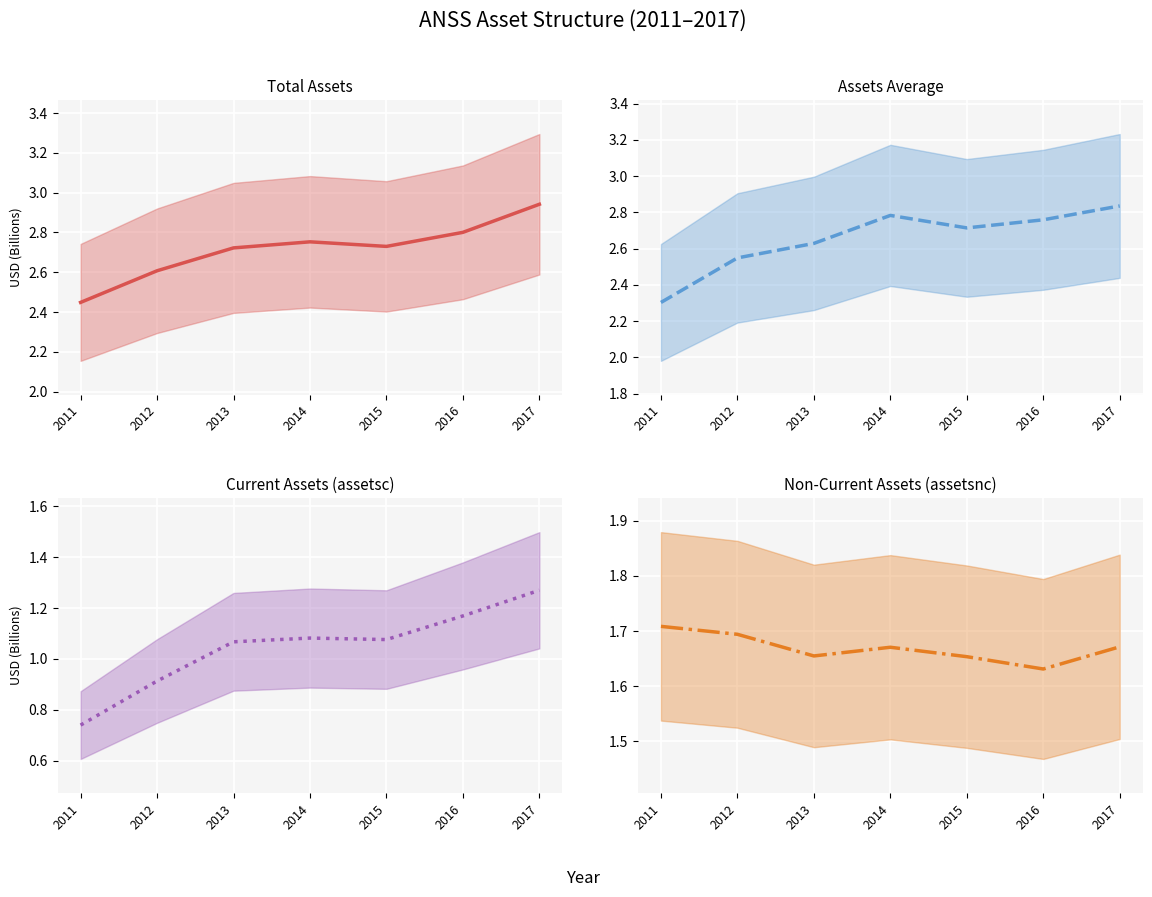

Between 2014 and 2016, which series saw the biggest shift?

assetsc (center)